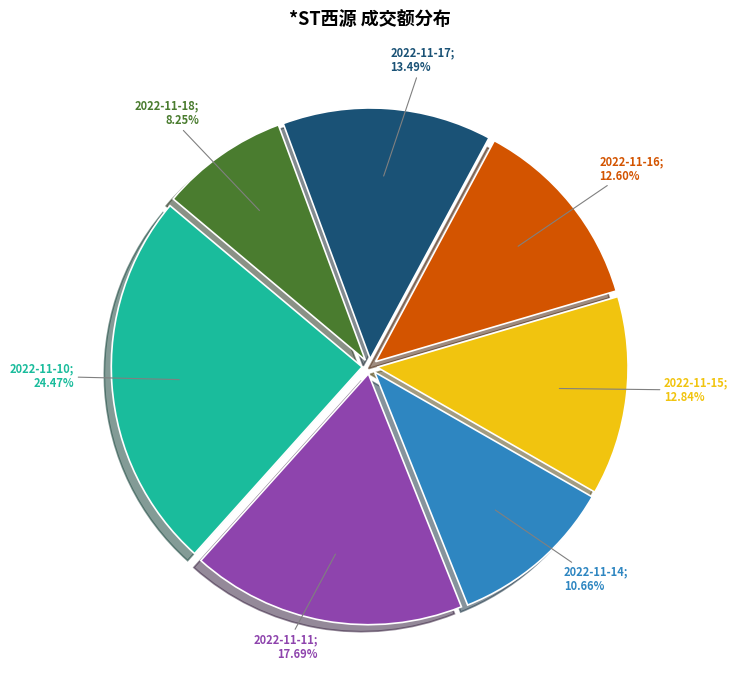

How many slices are in this pie chart?

7